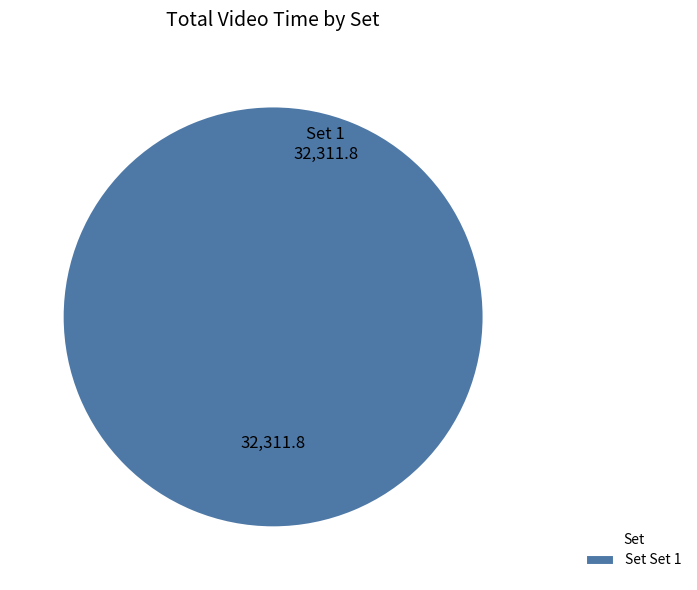

Rank the categories by value from highest to lowest.

Set Set 1